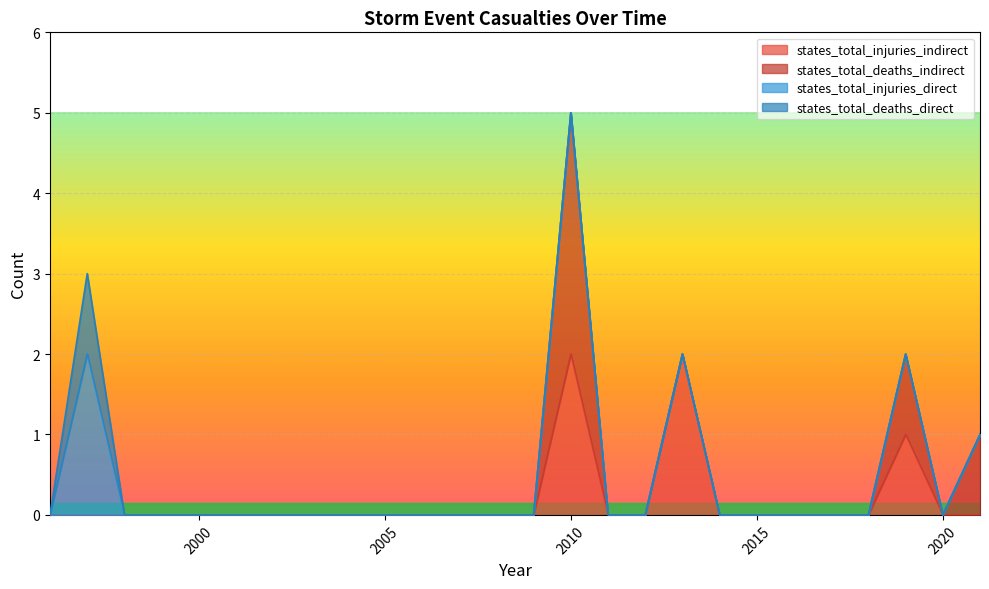

Which series has the widest spread of values?

states_total_deaths_indirect